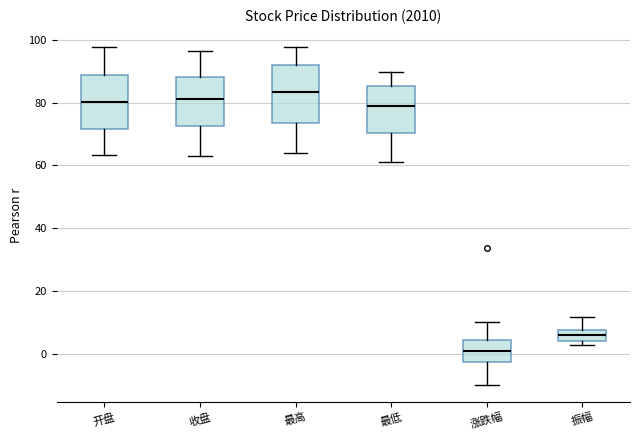

Which box has the highest median line?

最高